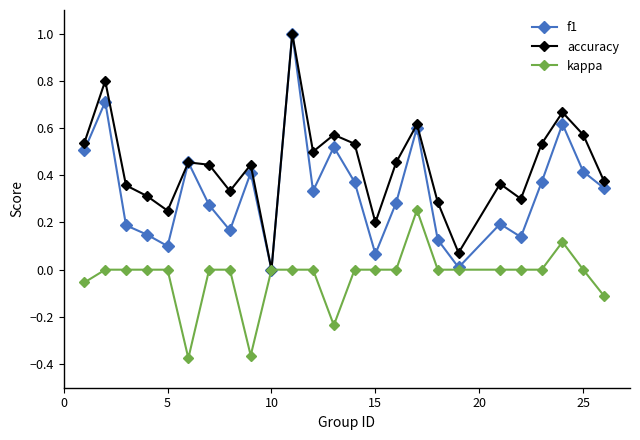

What is the maximum value shown in the chart?

1.0